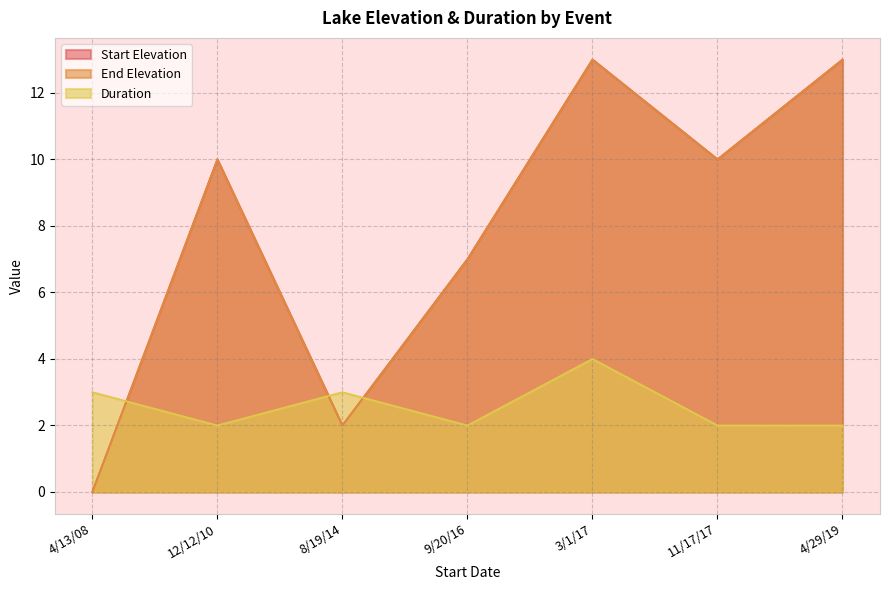

At how many categories does at least one series exceed 11?

2